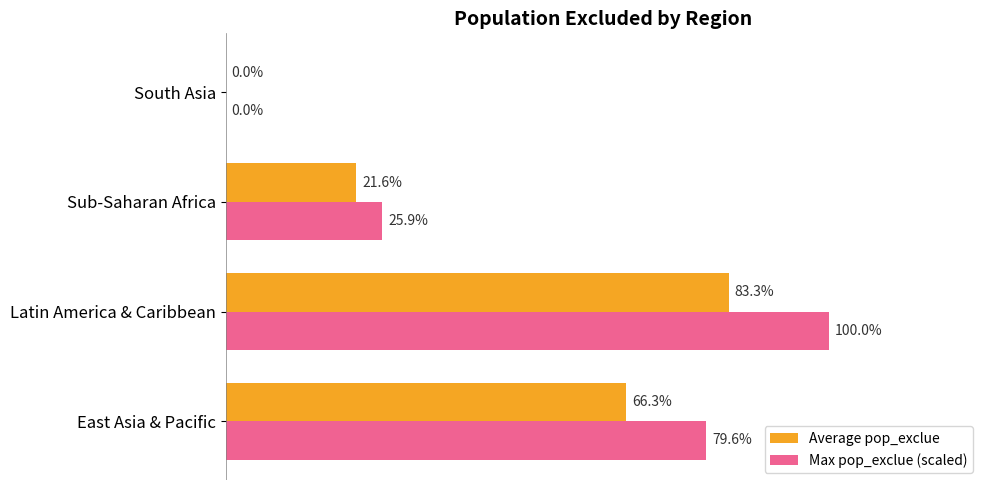

What are all the series names shown in the legend?

Average pop_exclue, Max pop_exclue (scaled)